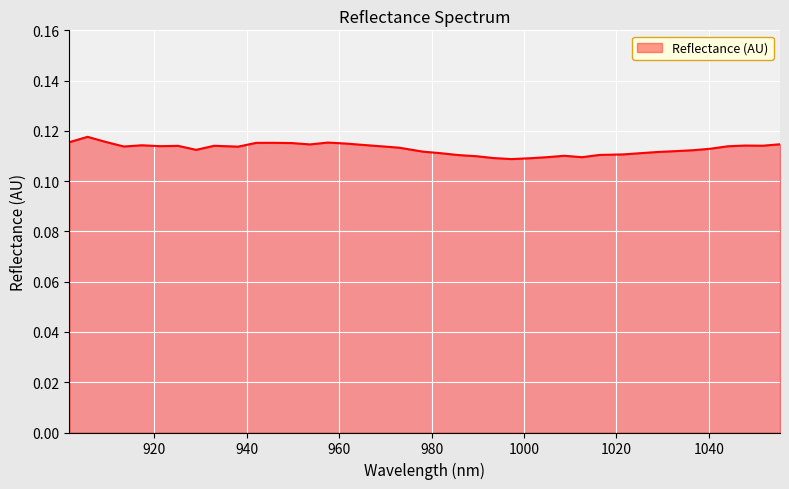

Is this an area chart (filled region under the line)?

Yes